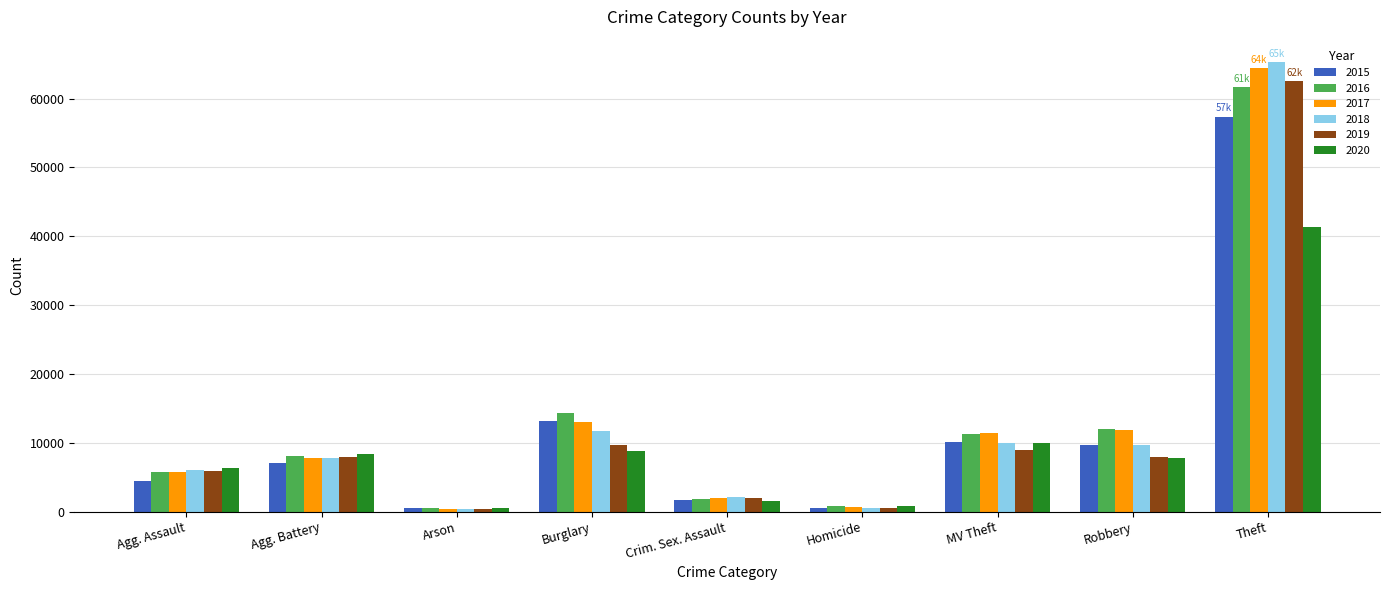

Which series changed the most between Crim. Sex. Assault and Theft?

2018